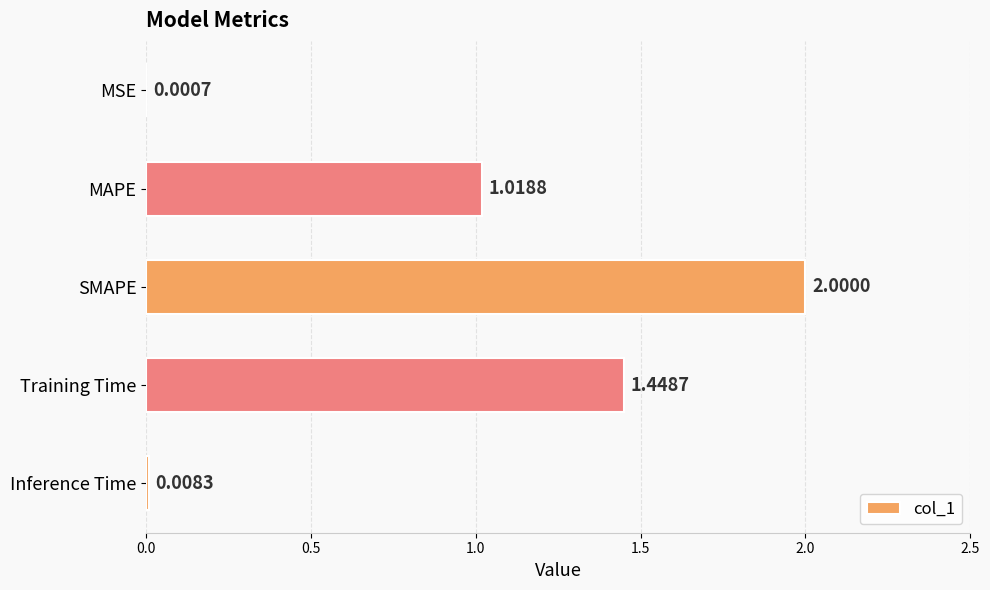

What is the change in value from SMAPE to Training Time?

-0.6